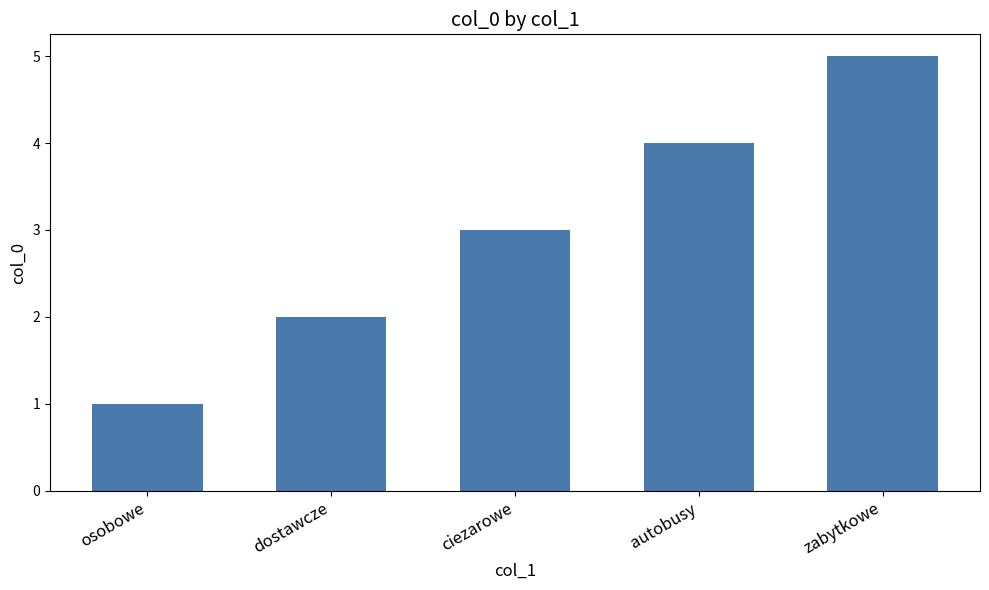

The chart shows a value of 5 at zabytkowe. True or false?

True